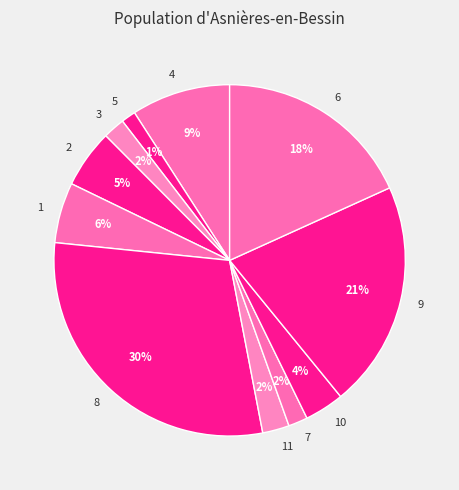

To the nearest percent, what portion does 3 represent?

2%